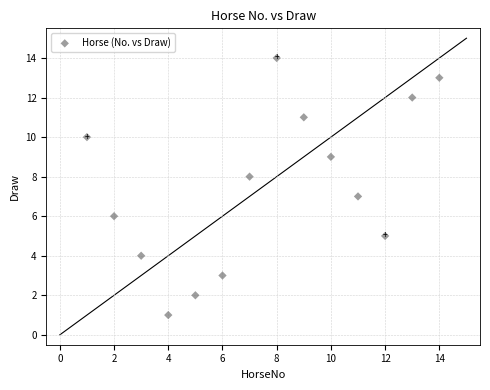

What is the range of X values (max minus min)?

13